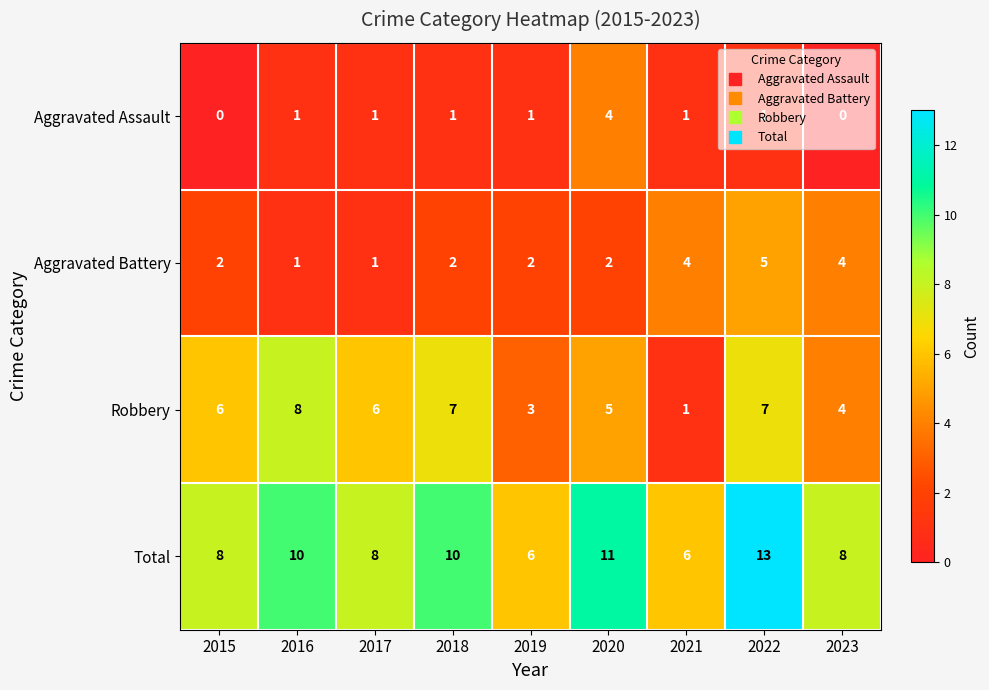

The Total series shows 6 at 2019. True or false?

True